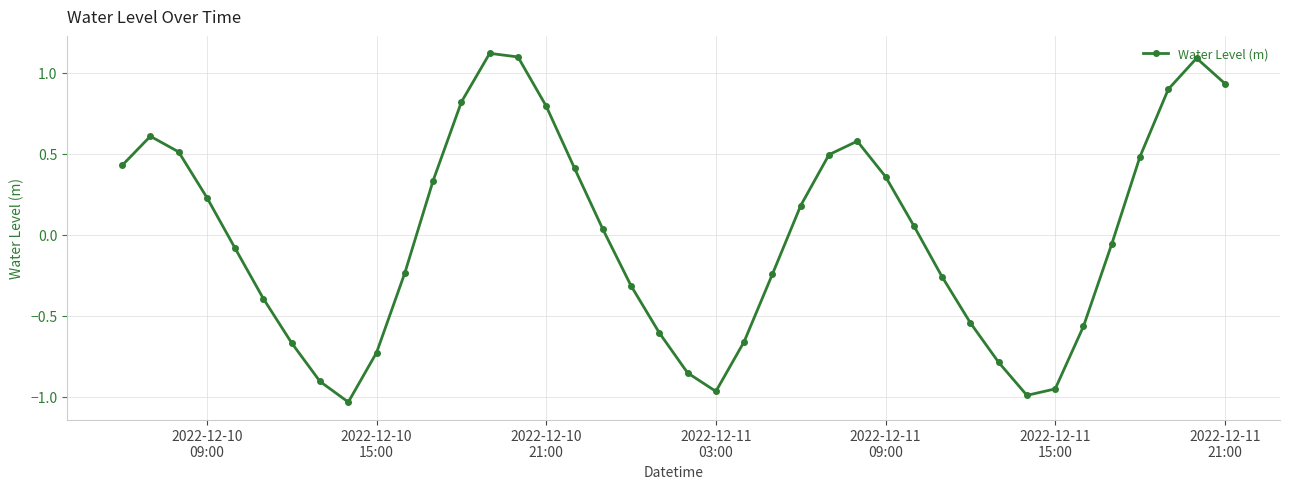

True or false: there are more than 0 points higher than both neighbors.

True